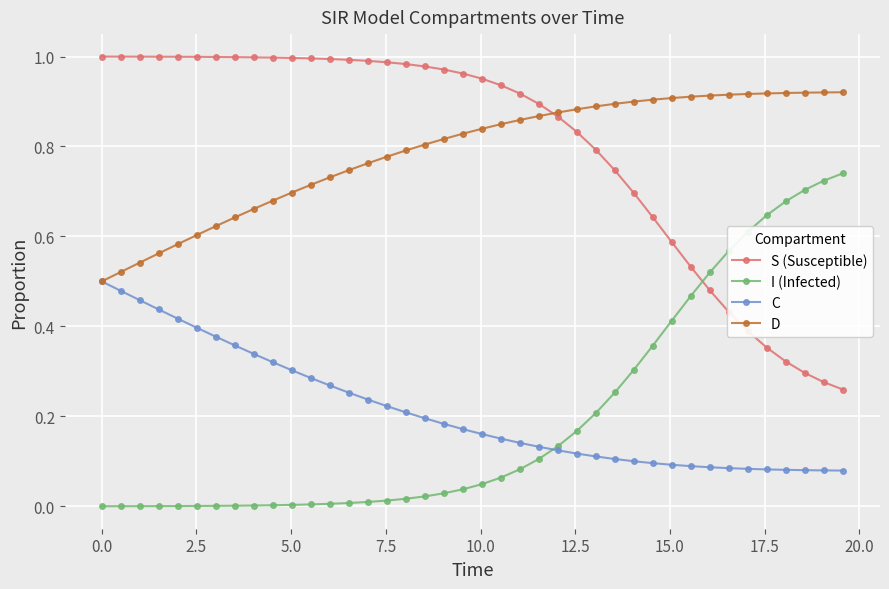

List the series in order of their peak value, lowest first.

C, I (Infected), D, S (Susceptible)